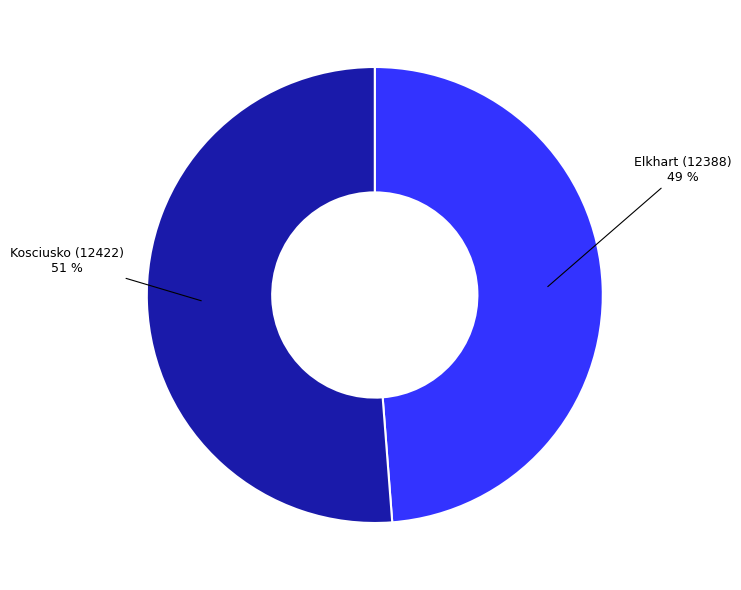

Does any single category account for the majority?

Yes